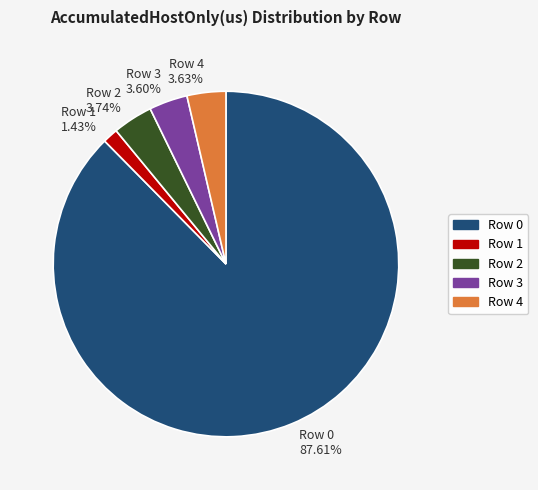

Which has a higher value, Row 4 or Row 0?

Row 0